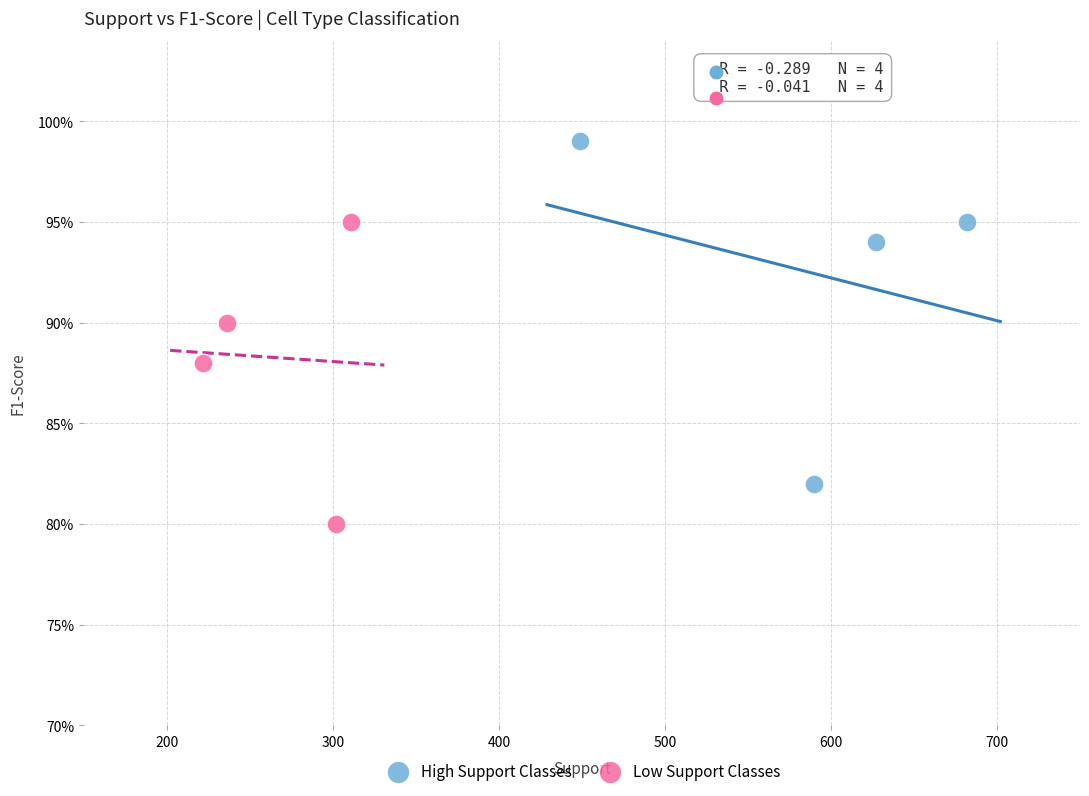

Which series reaches the maximum Y coordinate?

High Support Classes